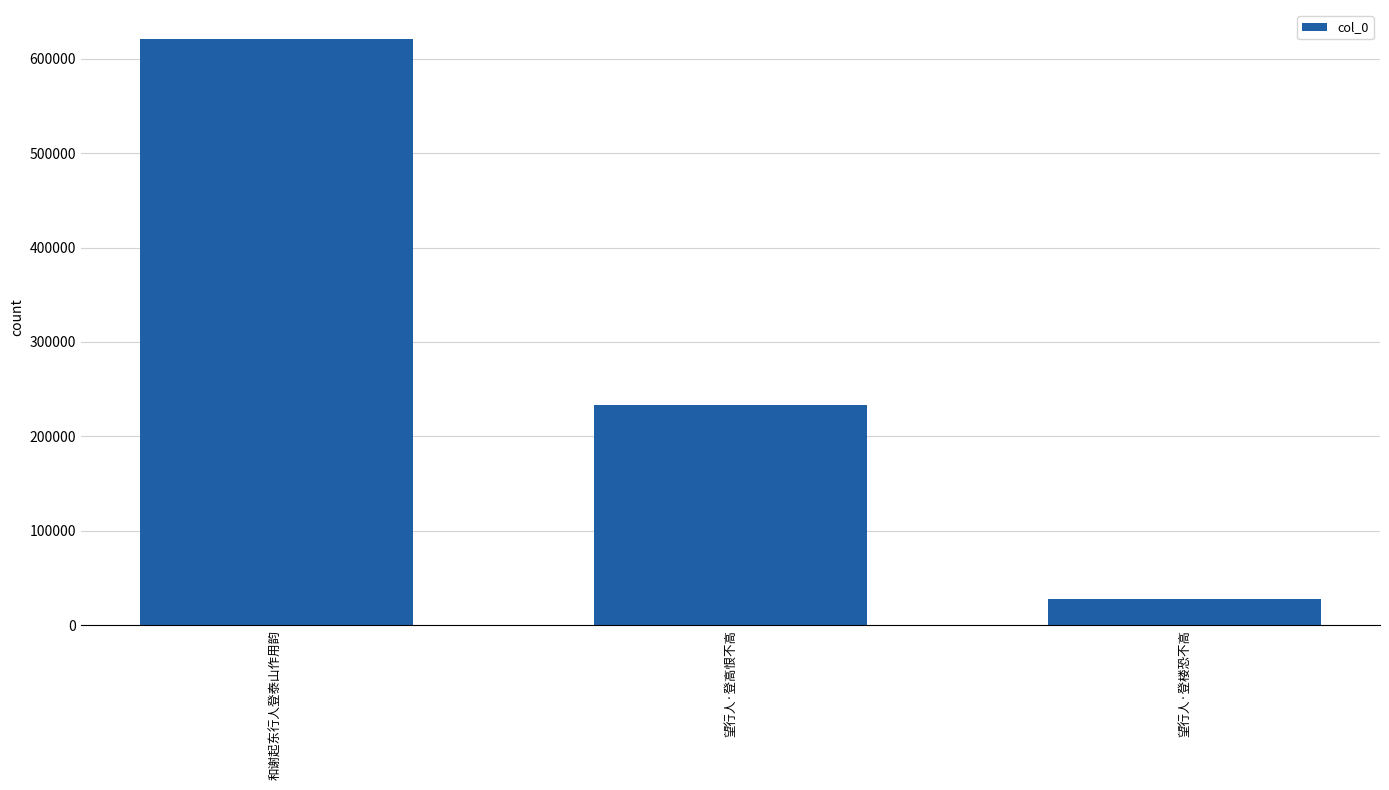

What is the average value?

293829